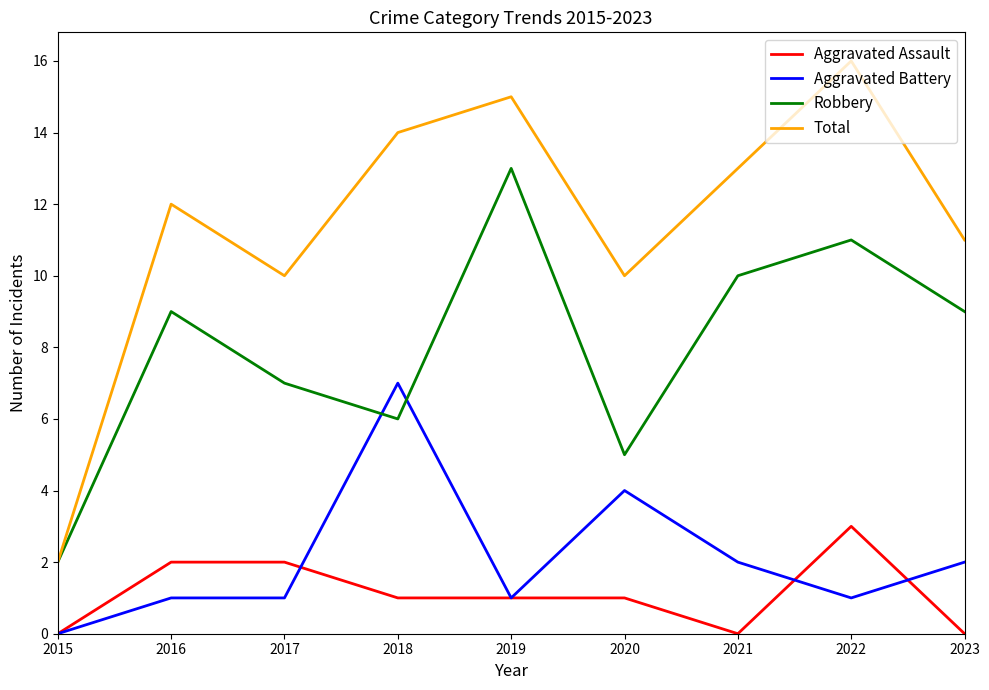

Does the chart have visible grid lines?

No